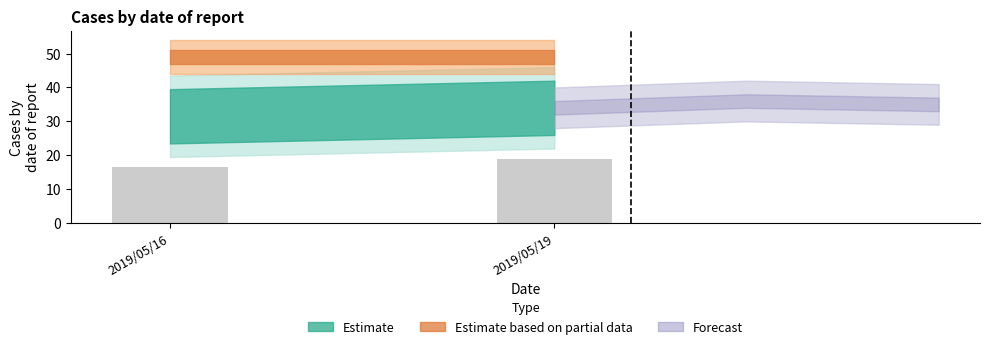

How many series are shown in this chart?

1